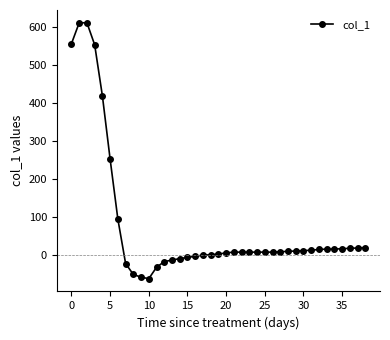

What is the average value?

78